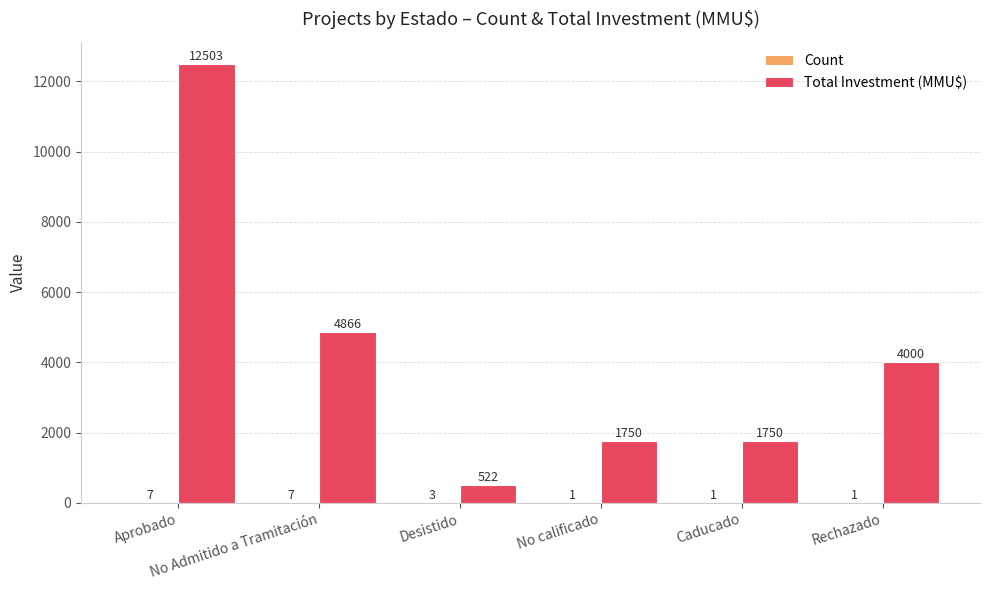

How many categories are shown in the chart?

6